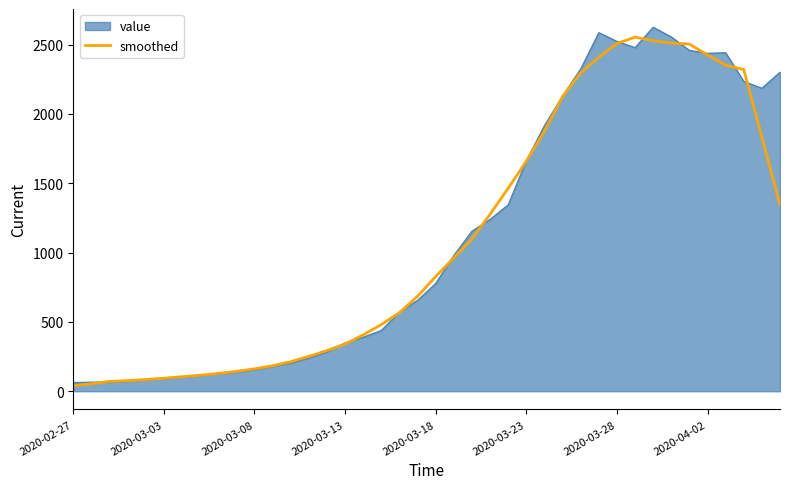

What is the lowest value of the value series?

63.0